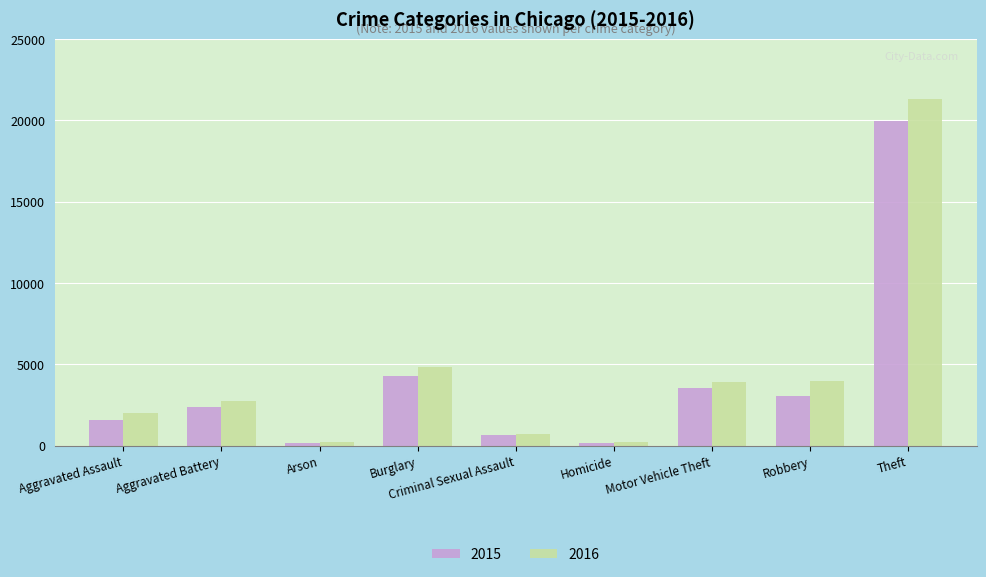

How many bars are there in each group?

2